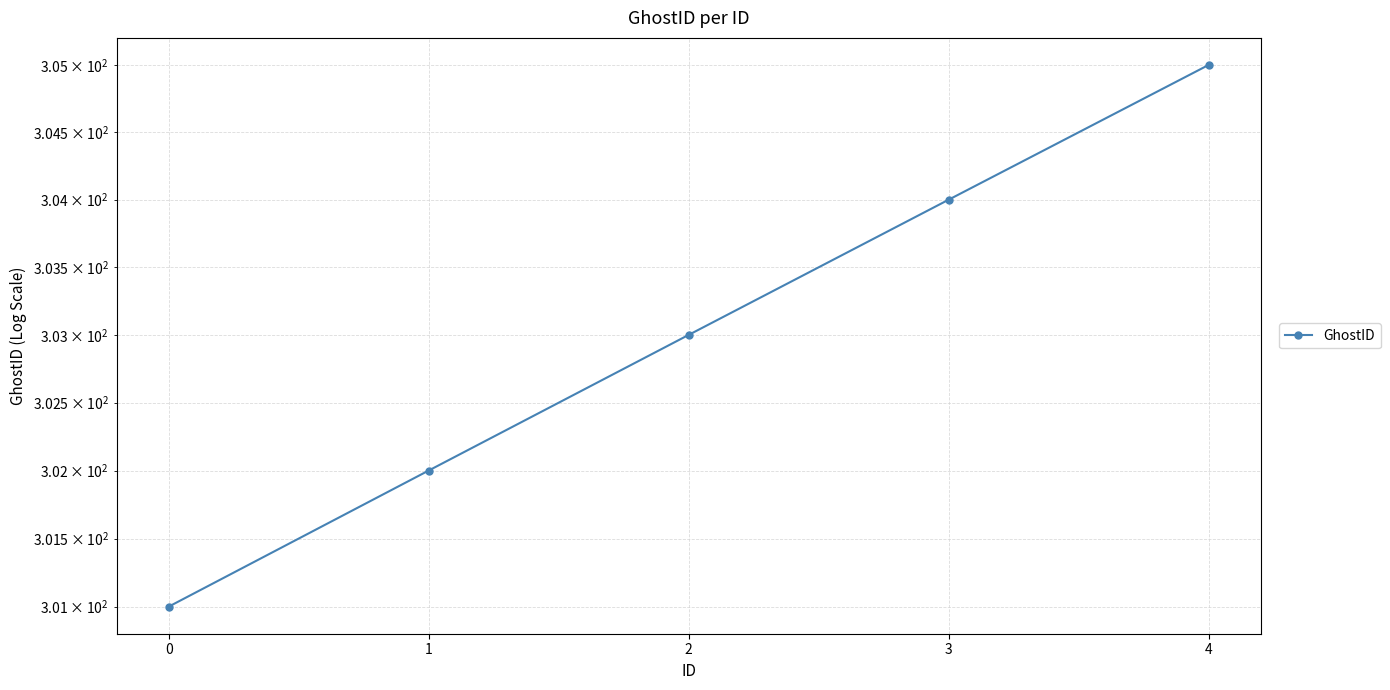

What value does the data have at 3?

304